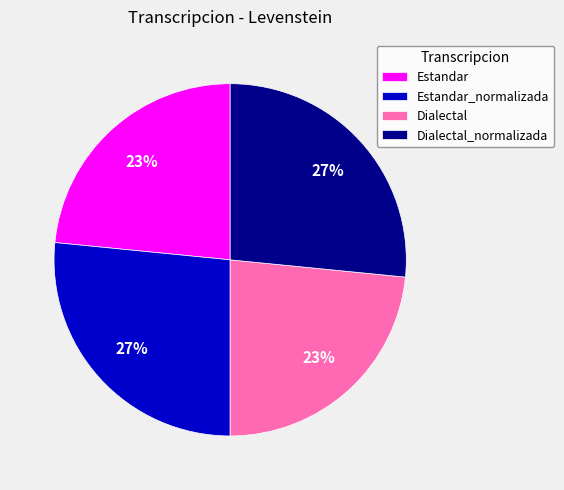

True or false: Estandar accounts for 23% of the total.

True